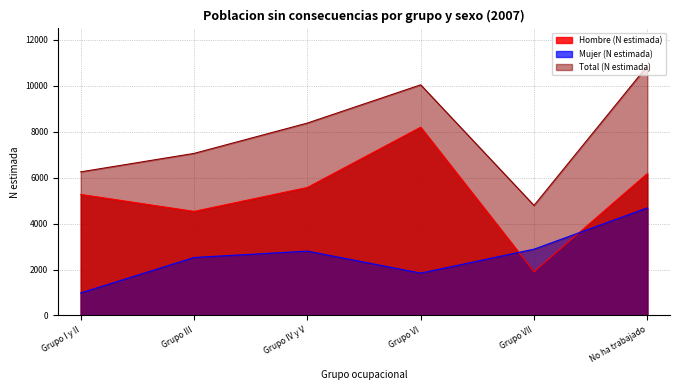

How many values in the Hombre (N estimada) series exceed 5569?

2